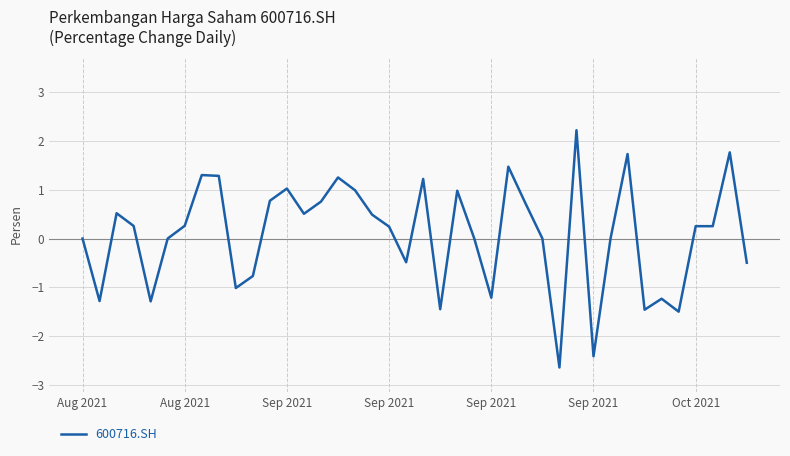

What is the minimum value shown in the chart?

-2.6